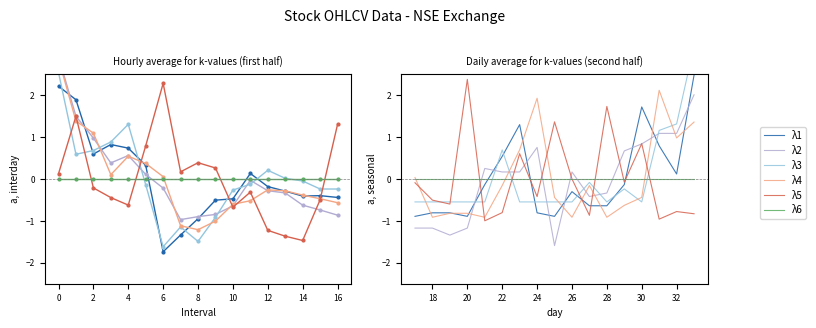

Is this an area chart (filled region under the line)?

No